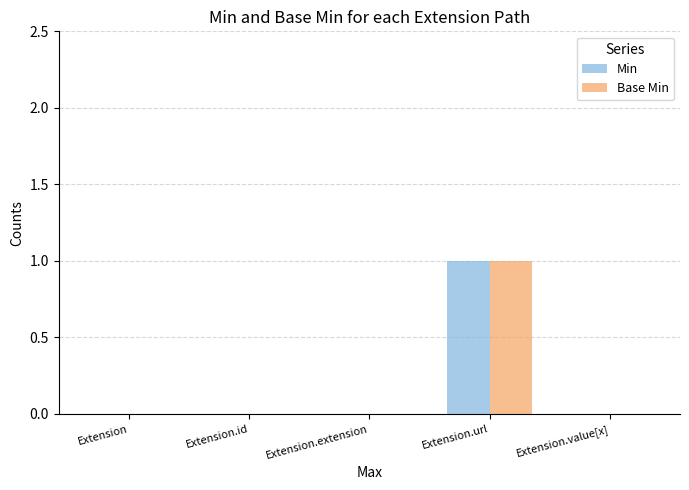

What is the highest value of the Min series?

1